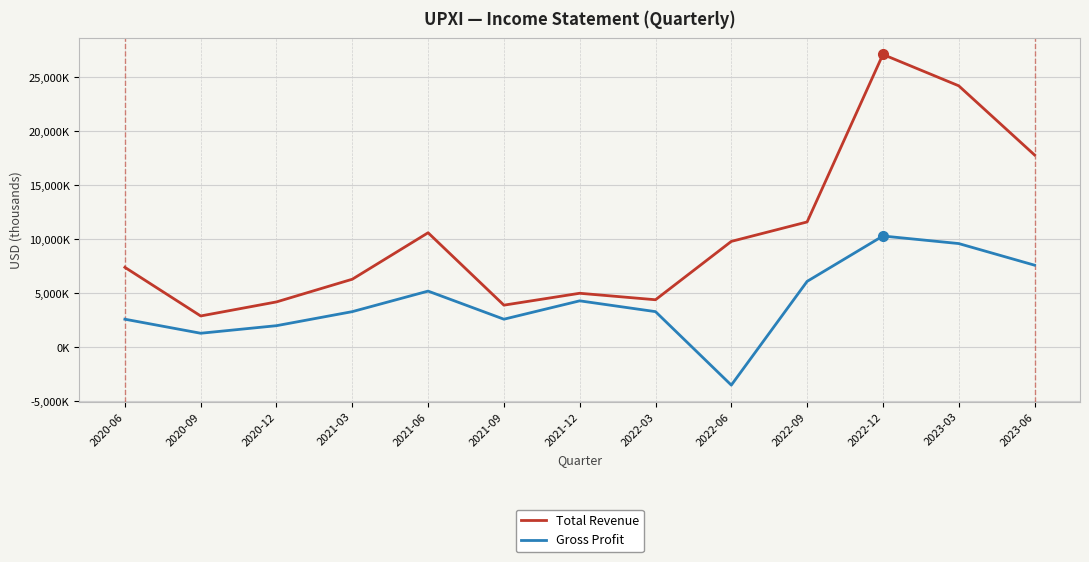

Which series has the largest range (max minus min)?

Total Revenue